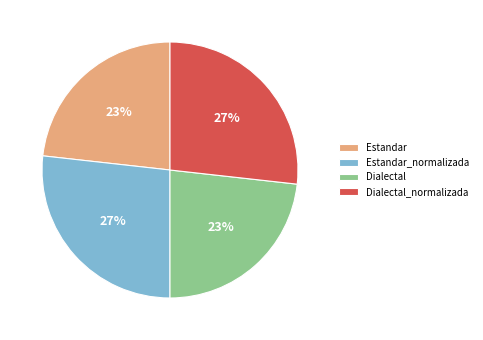

The Estandar slice represents 30% of the pie. True or false?

False